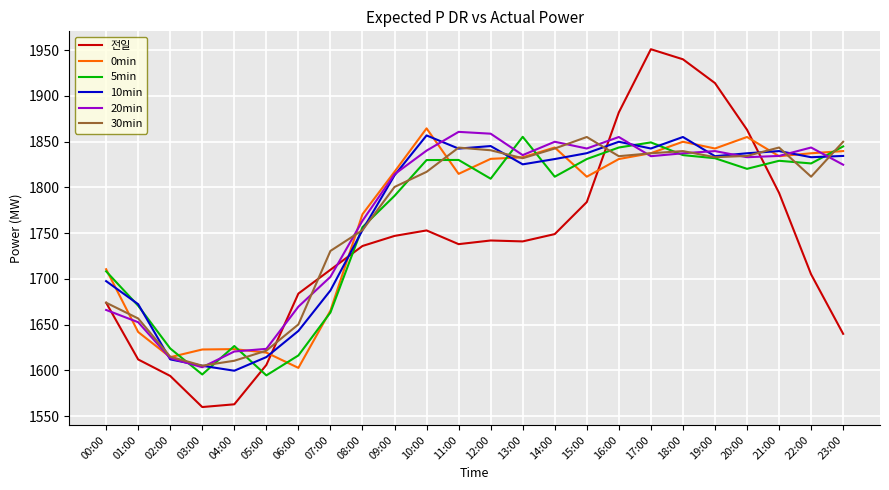

Where is 5min nearest to the value 1724?

00:00